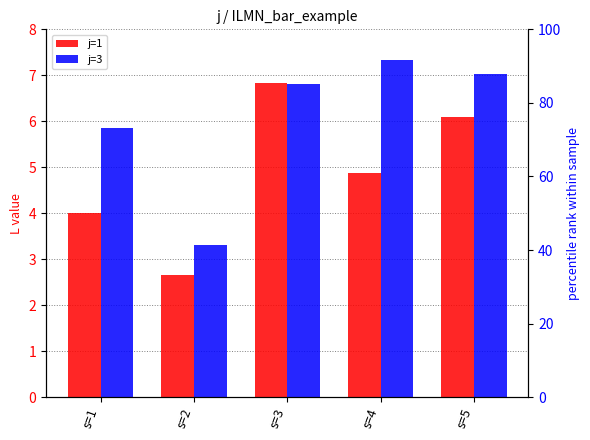

The j=1 series shows 4.0 at s=1. True or false?

True